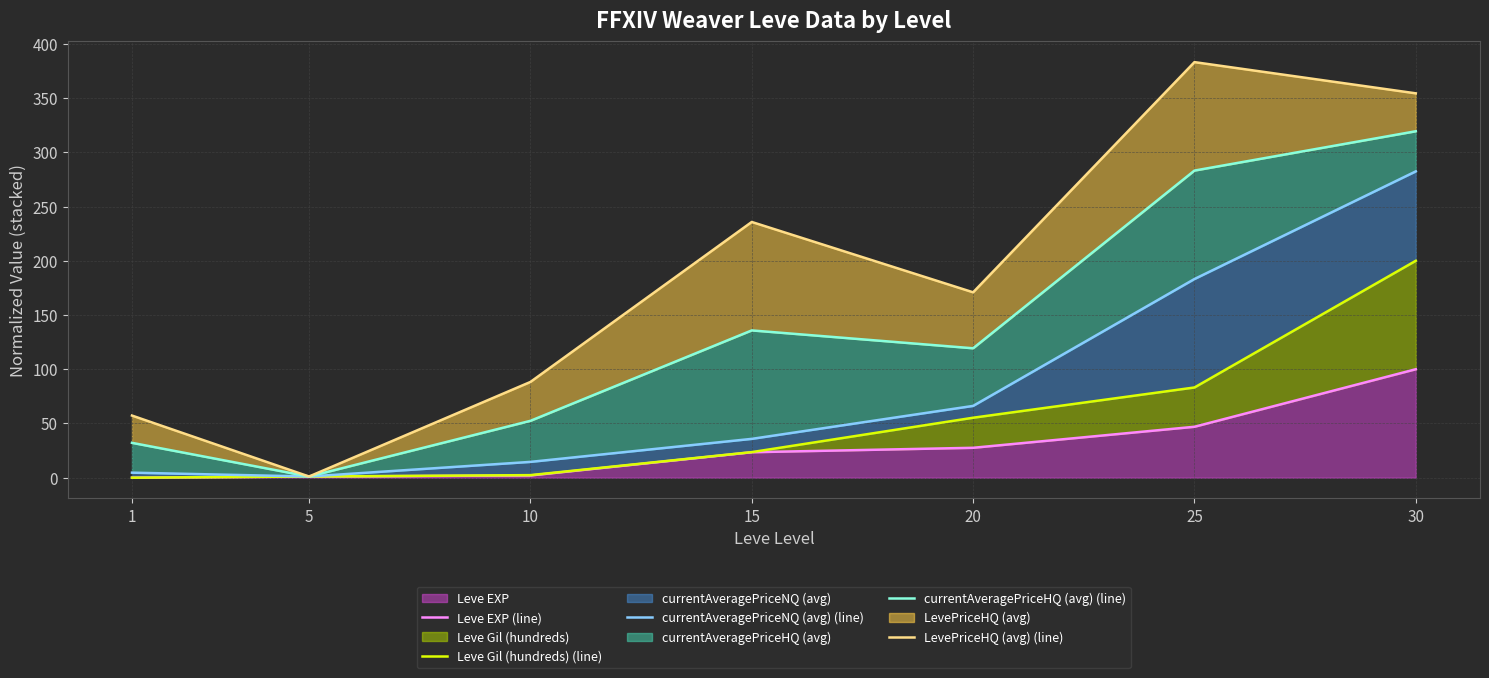

What is the value of the currentAveragePriceNQ (avg) (line) point at the 2nd from the left?

1.1